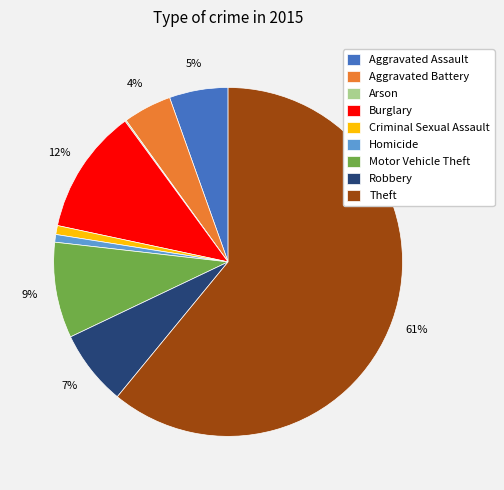

Is it true that Aggravated Assault is 5% of the pie?

True